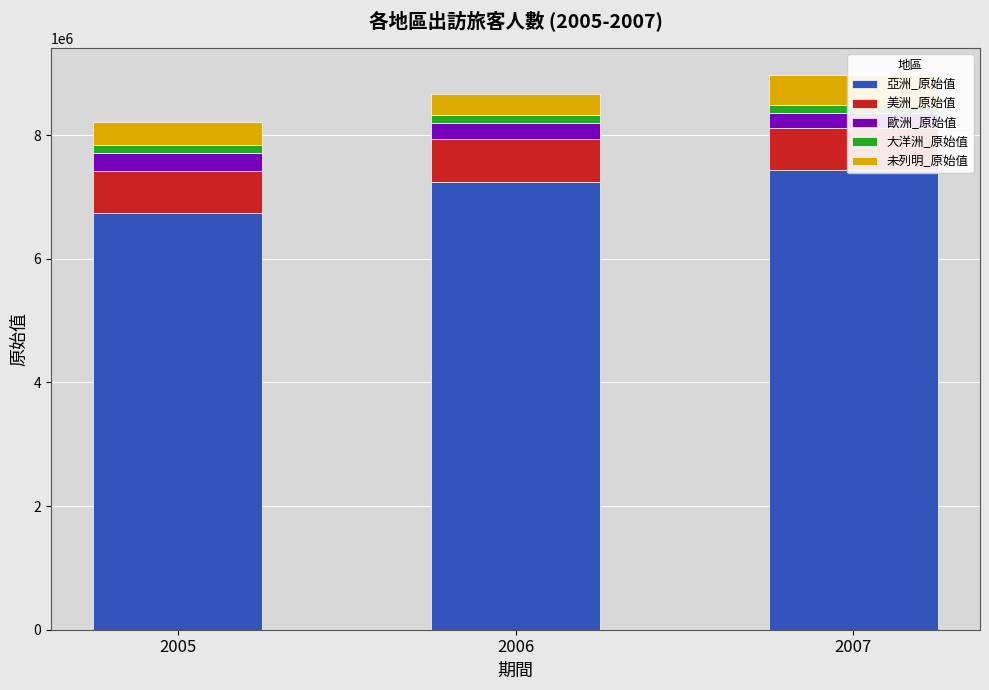

Which has a higher value, 2006 or 2005?

2006